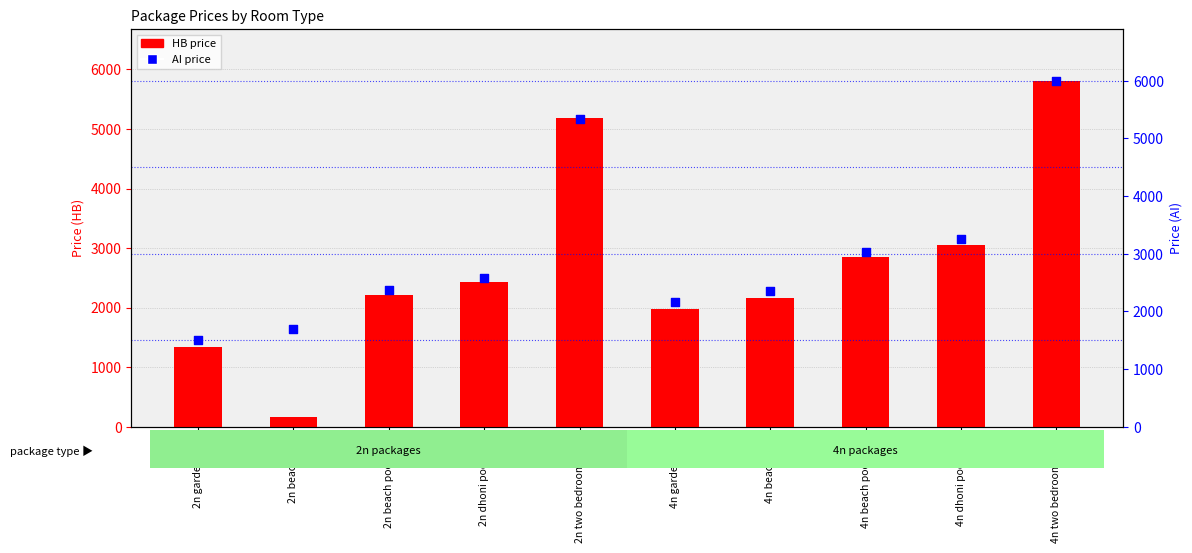

Which series contains the lowest Y value?

HB price